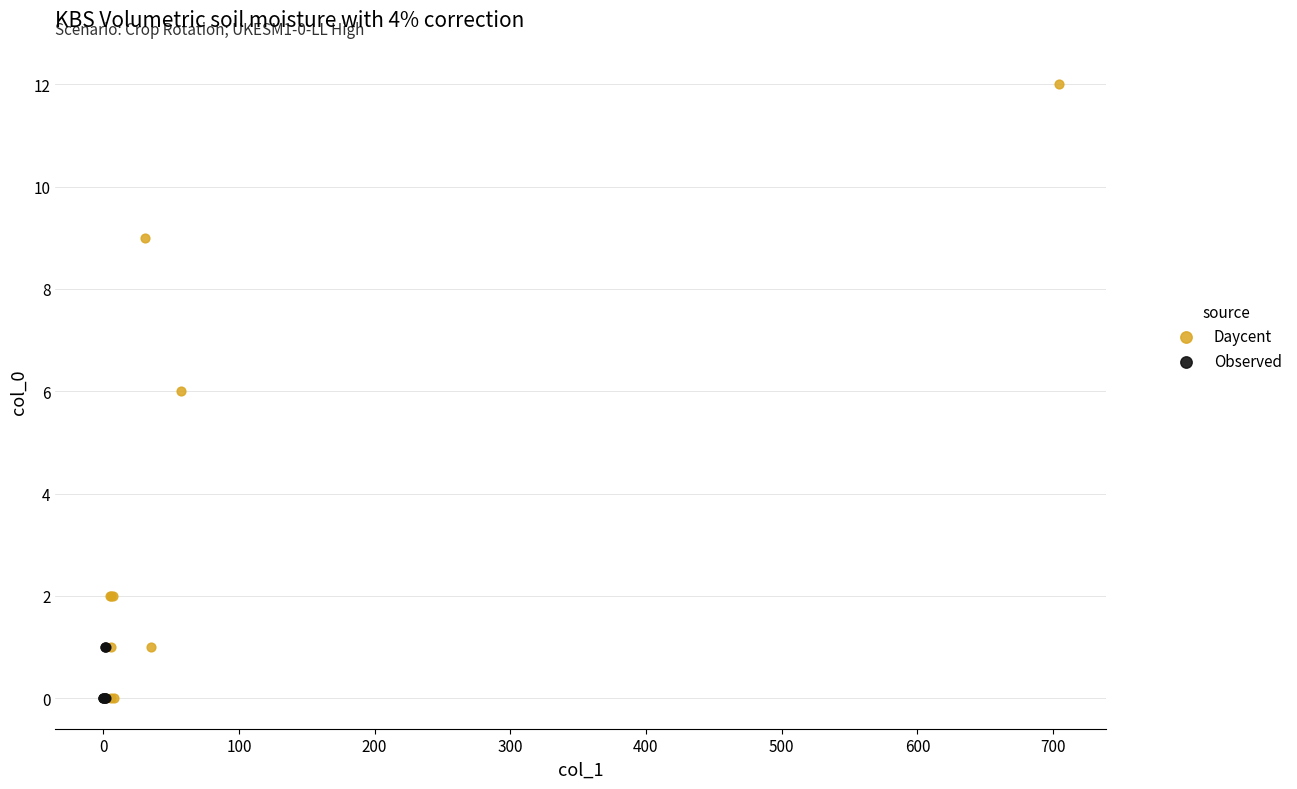

Which series has the widest spread of Y values?

Daycent